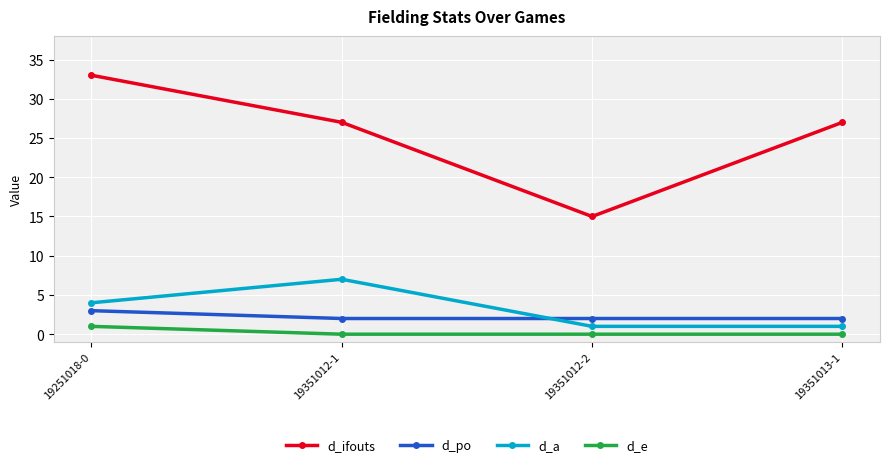

Where is the first local minimum for d_ifouts?

19351012-2